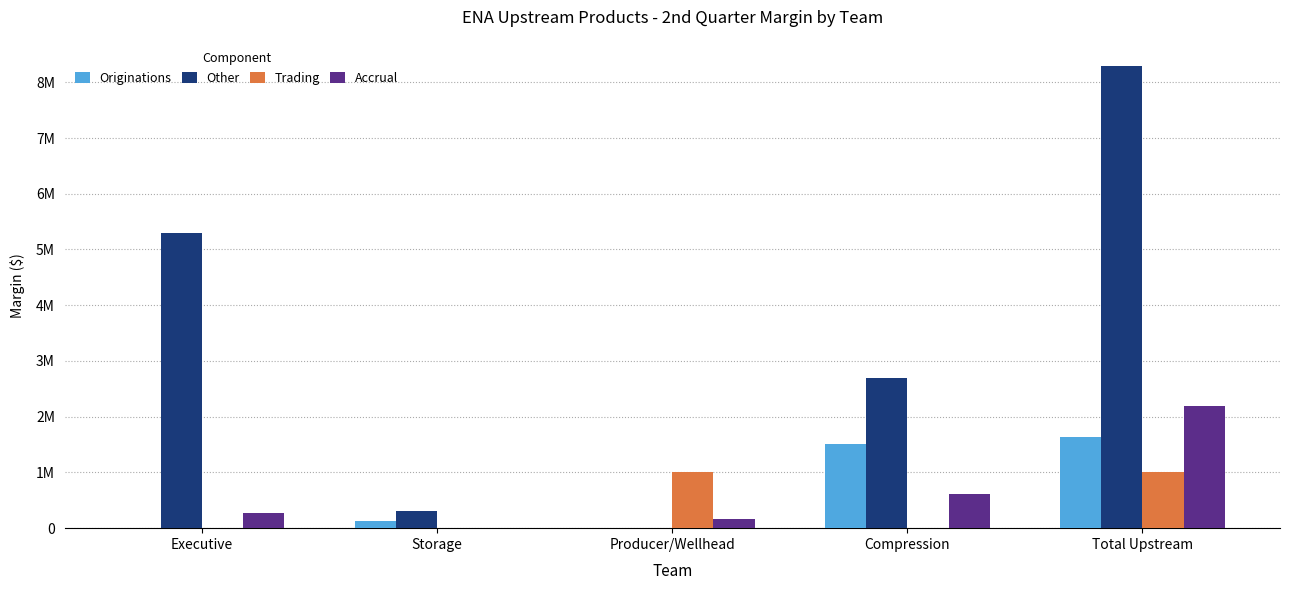

Which series has the largest total across all categories?

Other